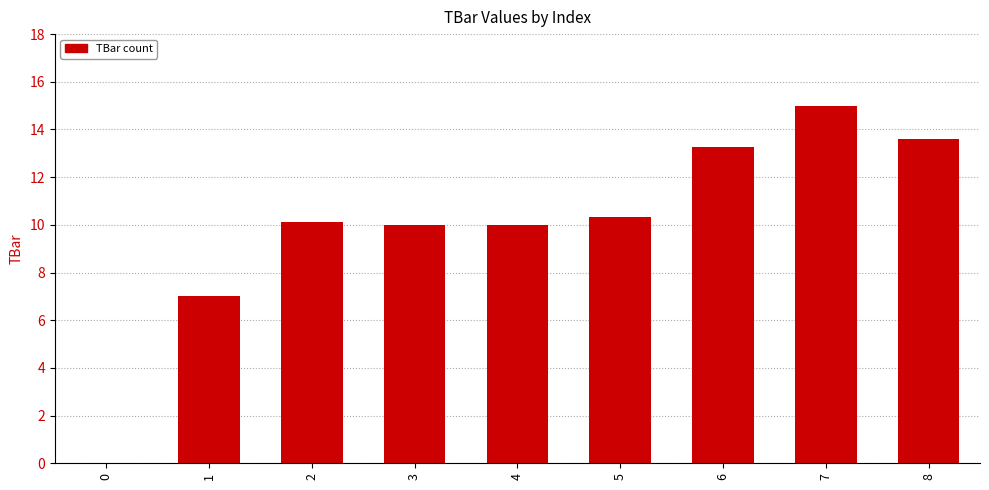

Are the bars grouped side by side (vs. stacked)?

No